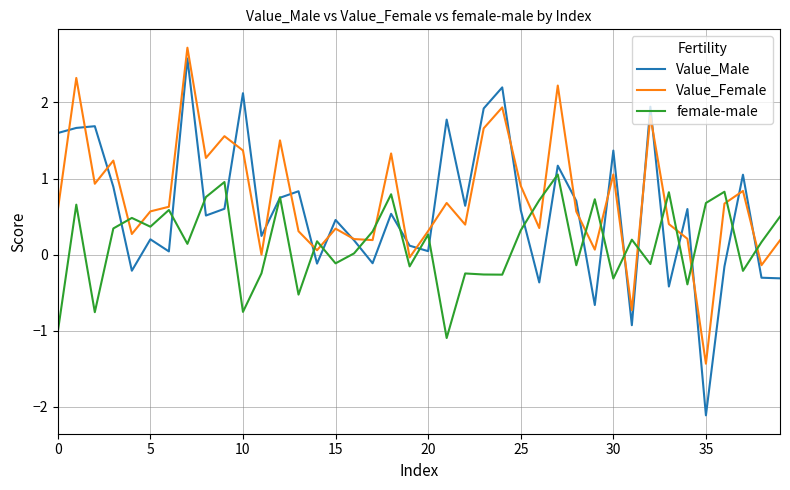

Which series has the largest range (max minus min)?

Value_Male